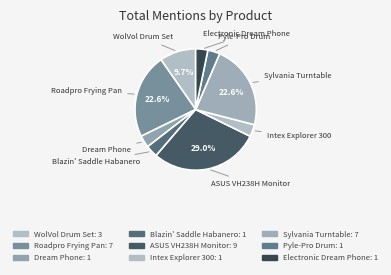

How many segments does this pie chart have?

9